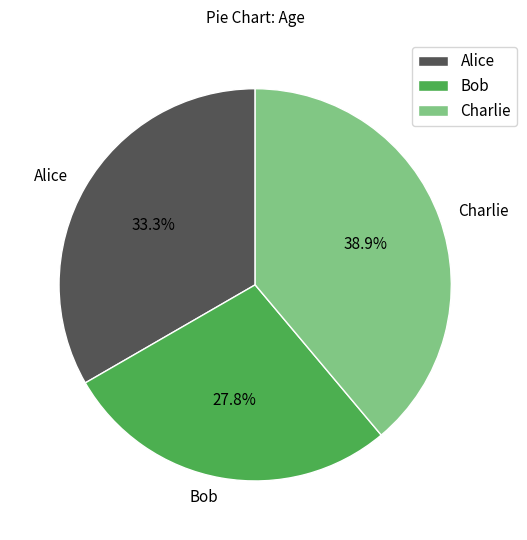

How many slices are in this pie chart?

3